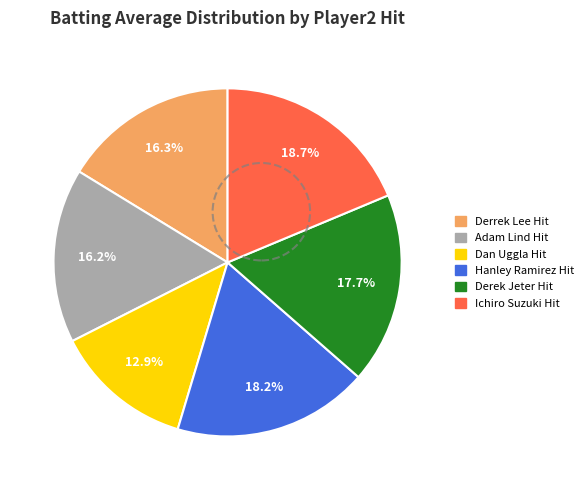

Does any single category account for the majority?

No